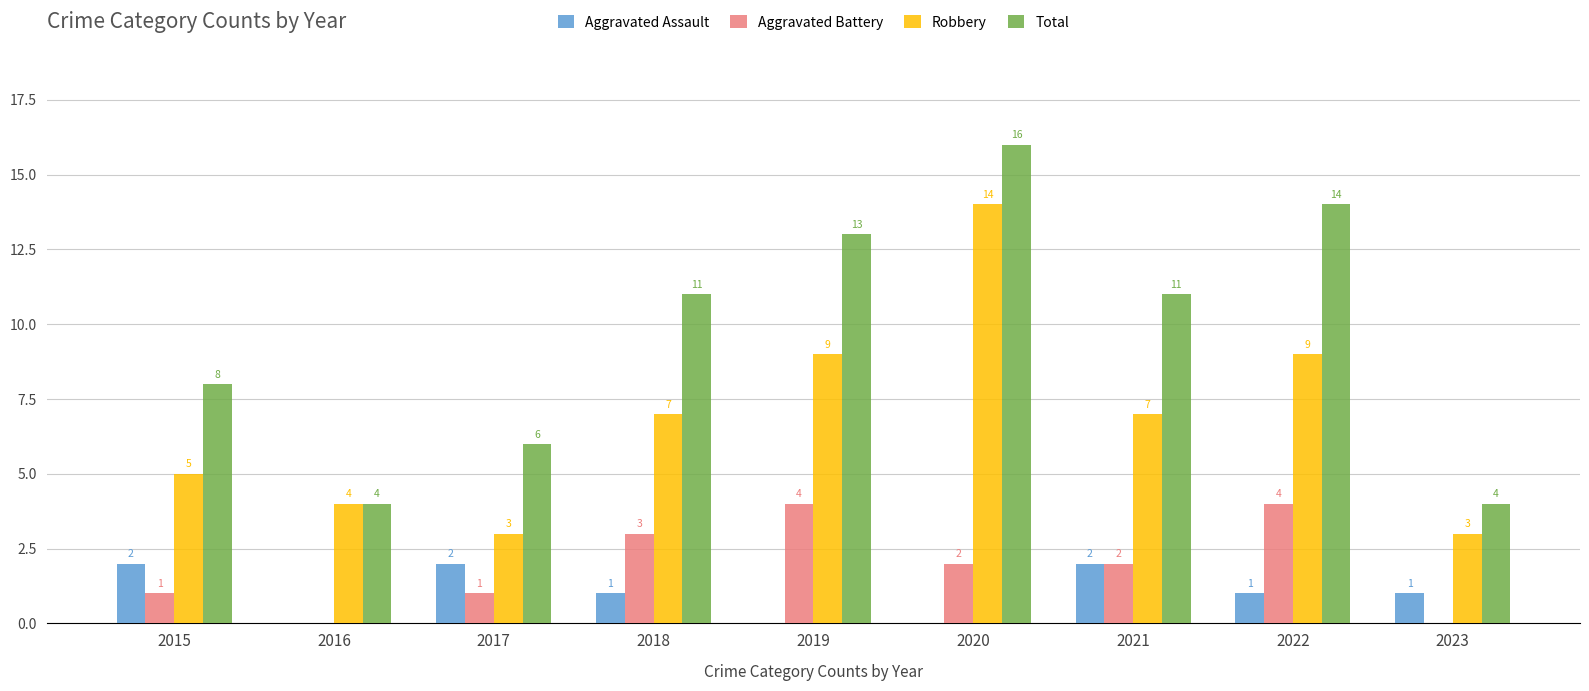

What is the maximum value shown in the chart?

16